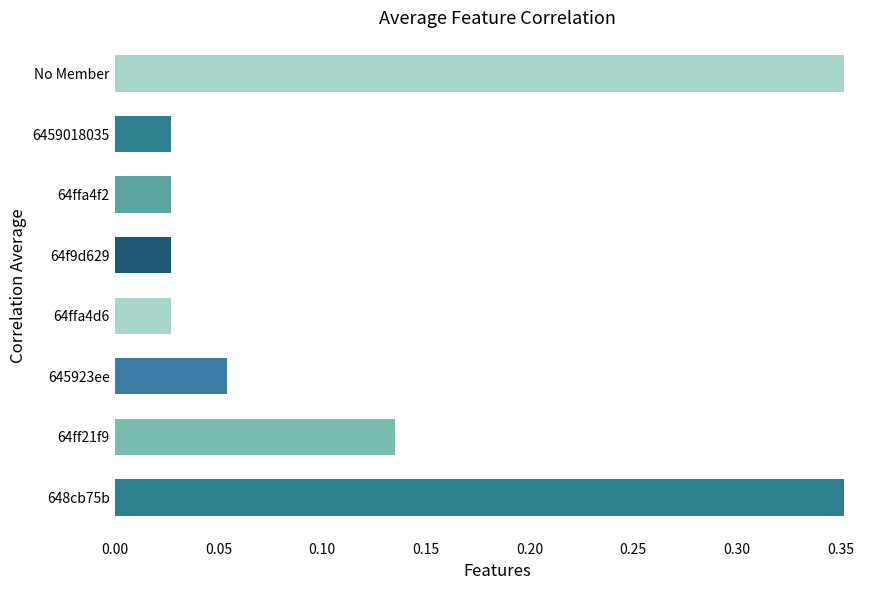

What is the difference between the maximum and minimum values?

0.3